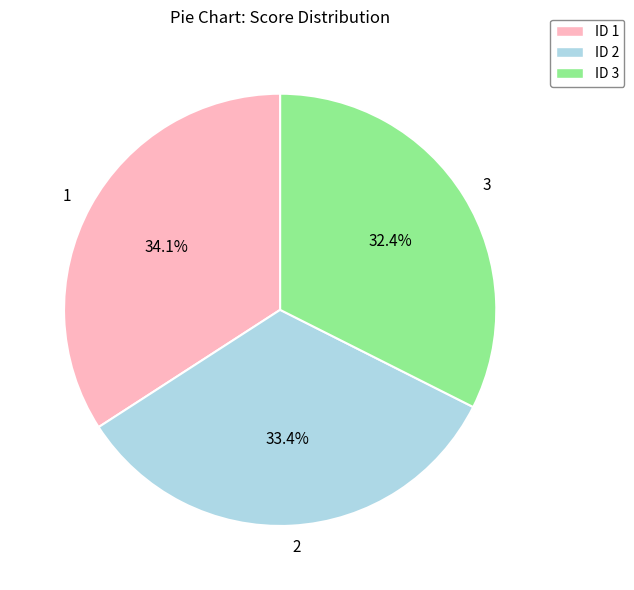

To the nearest percent, what portion does 1 represent?

34%